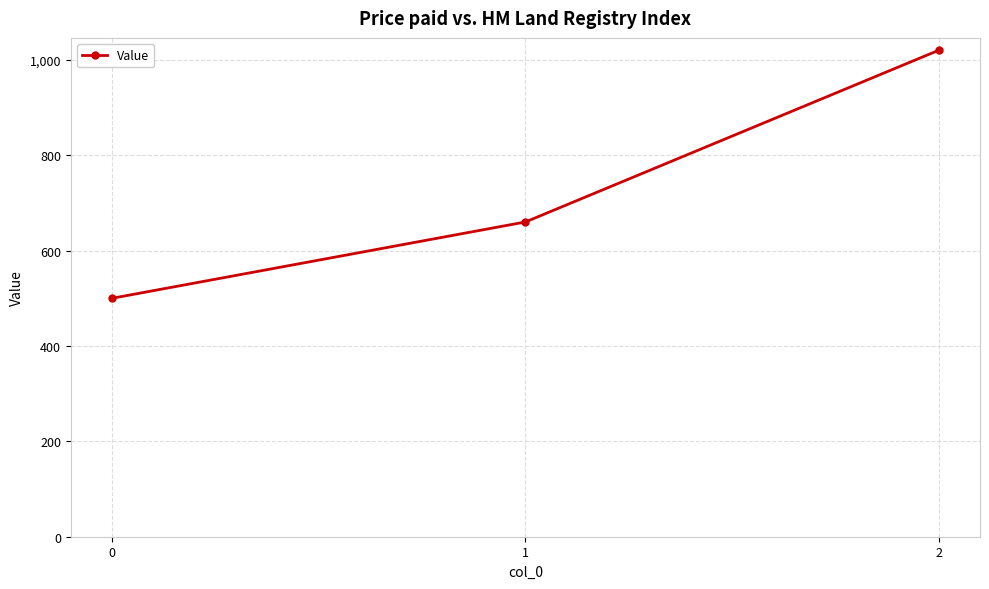

What is the difference between the maximum and second lowest values?

360